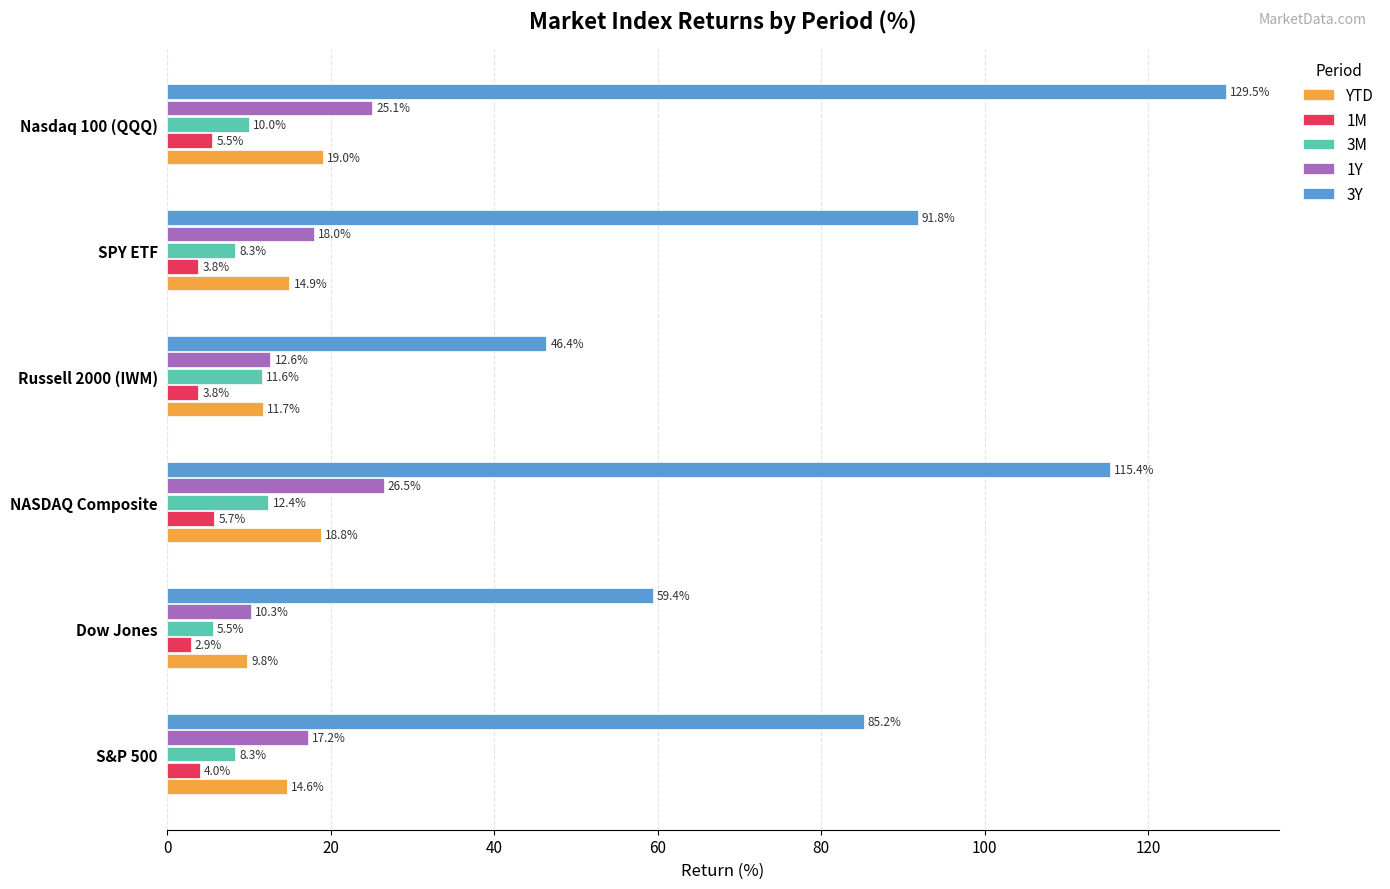

True or false: 1Y has a value of 12.6 at Russell 2000 (IWM).

True